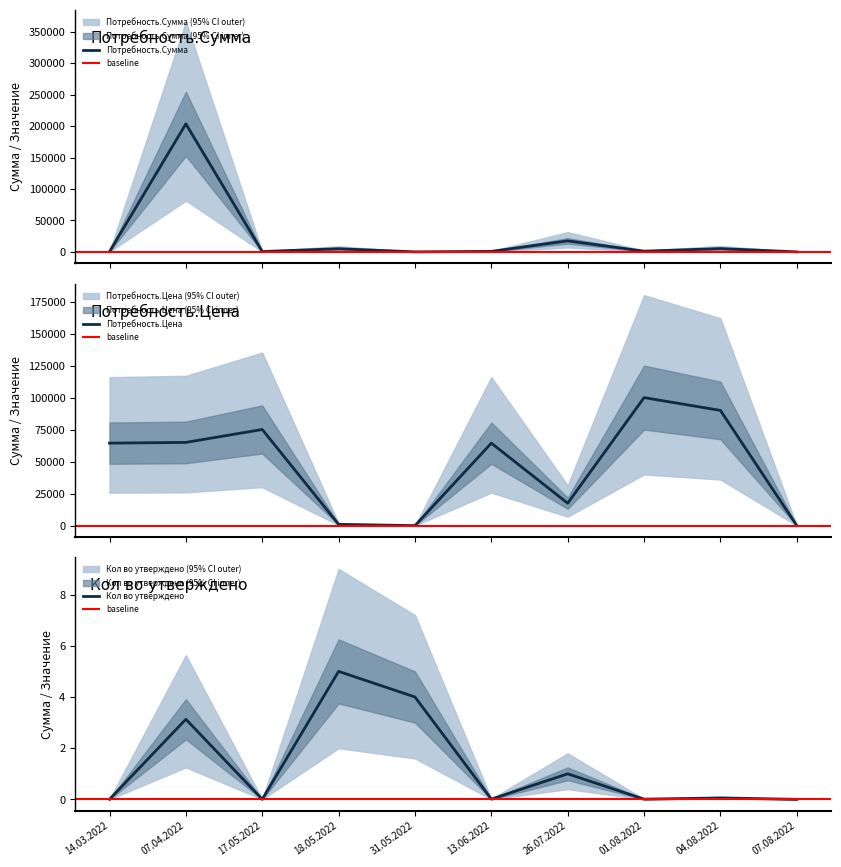

List the series in order of their overall mean, highest first.

Потребность.Цена, Потребность.Сумма, Кол во утверждено